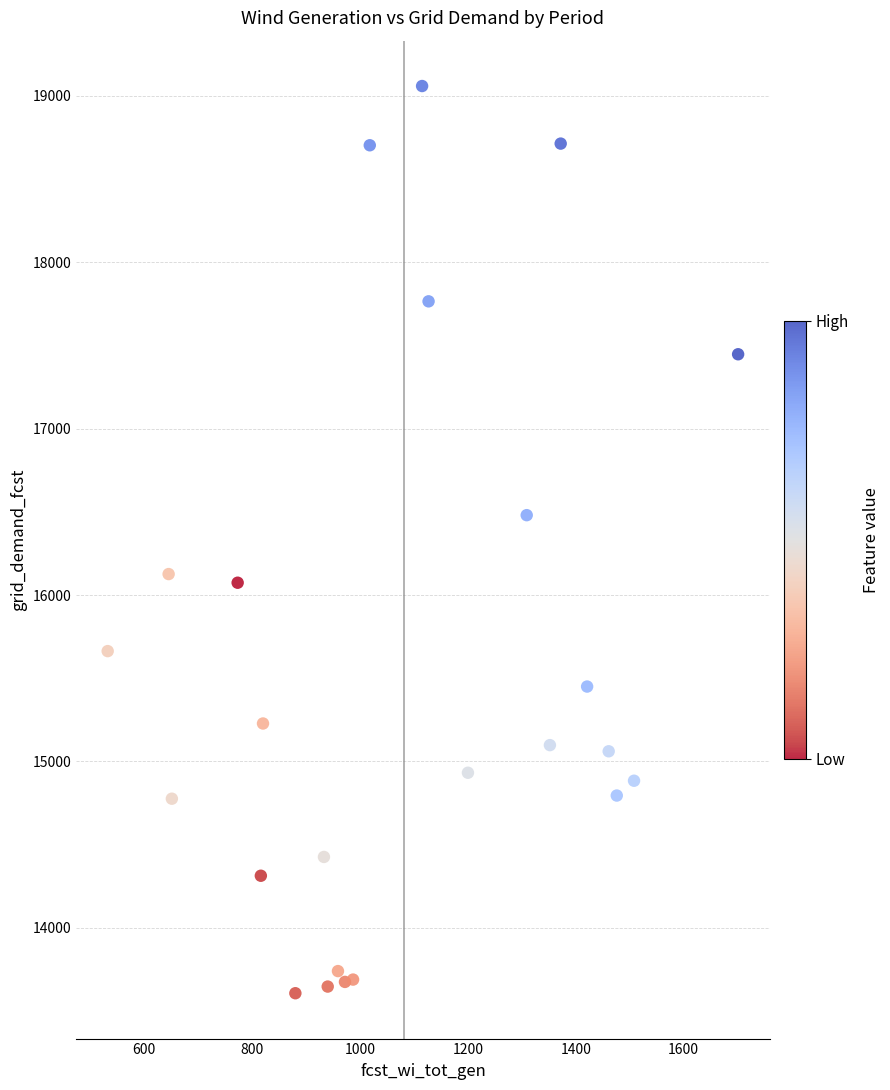

What Y value in the scatter plot is closest to 16333?

16480